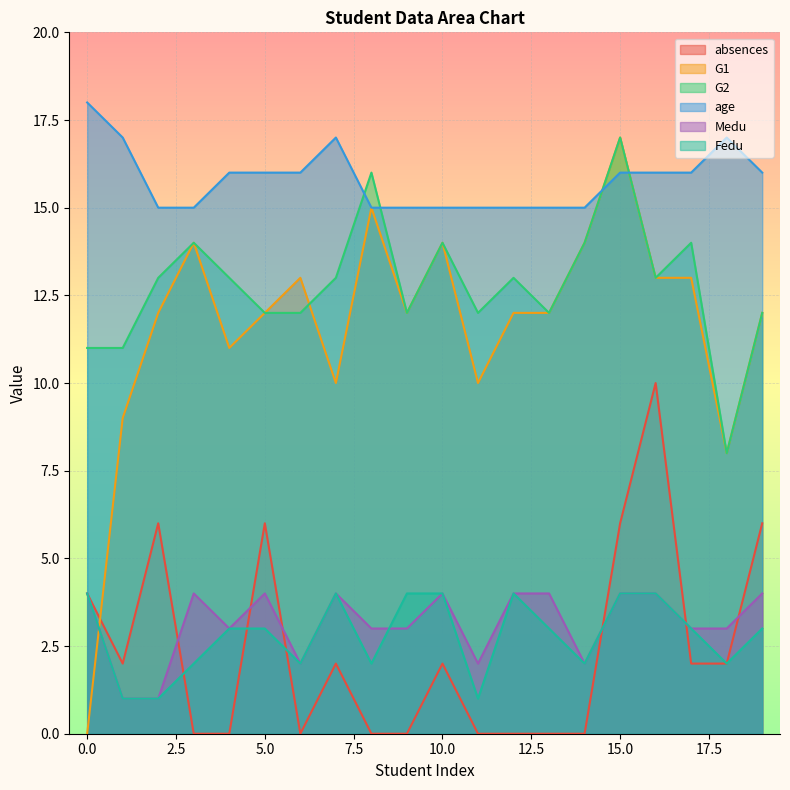

What is the sum of all G1 values?

233